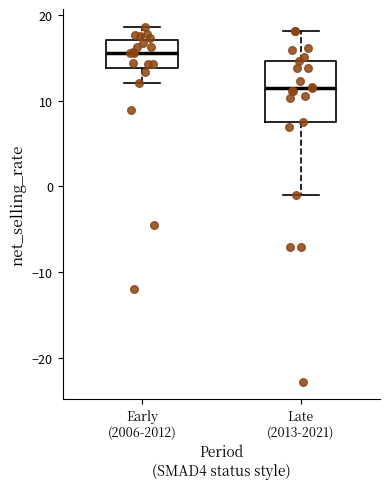

Where does the upper whisker of the box for Late (2013-2021) end on the y-axis? The values are not printed on the chart, so give them approximately, as read against the axis.

18